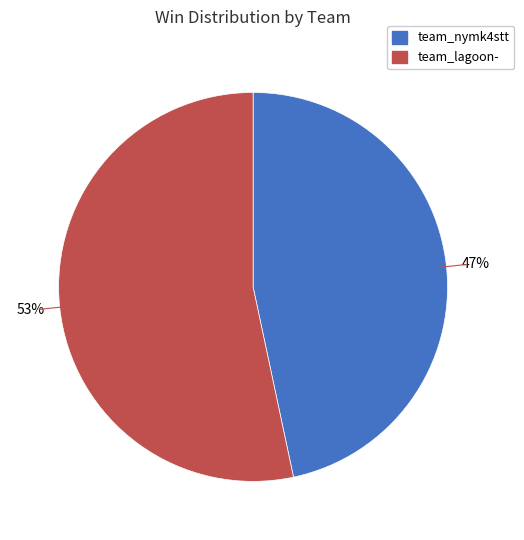

What is the ratio of the value at team_lagoon- to the value at team_nymk4stt?

1.1